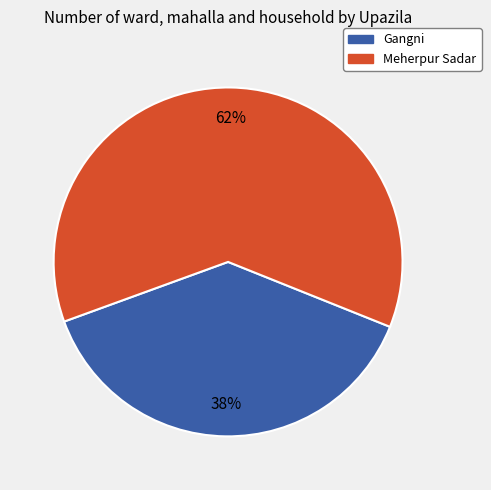

True or false: Meherpur Sadar accounts for 62% of the total.

True